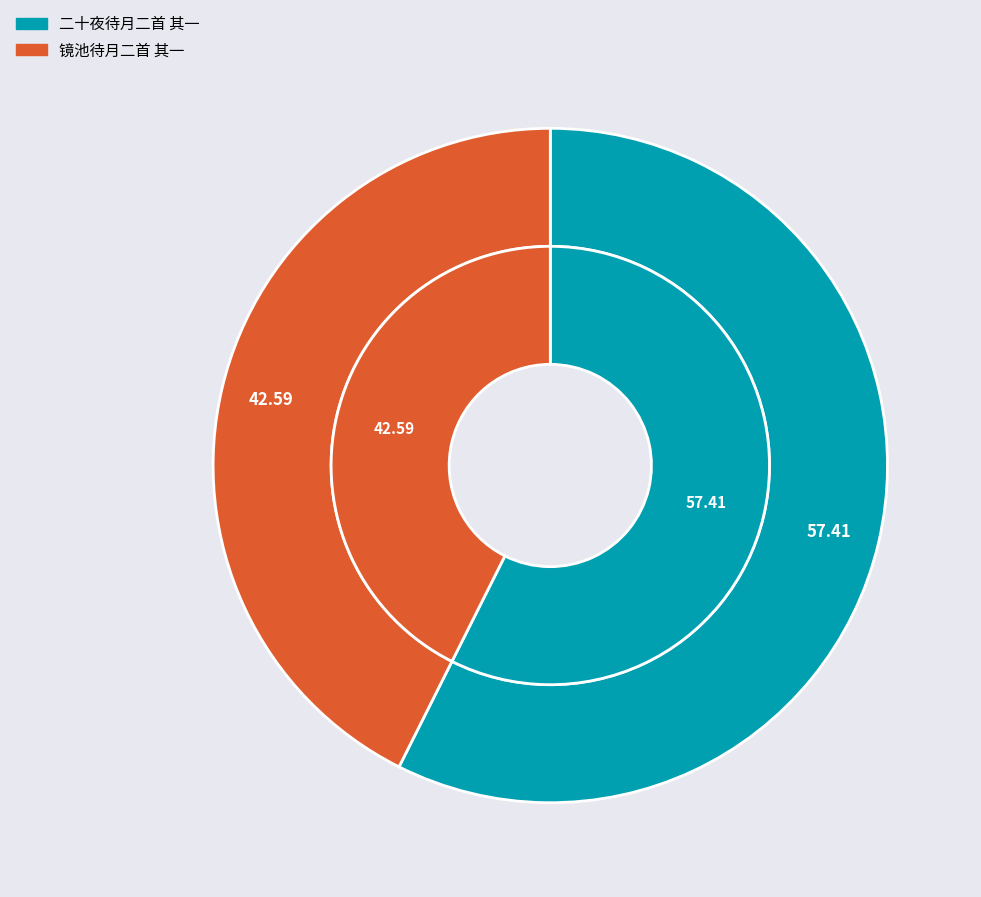

How many segments does this pie chart have?

2